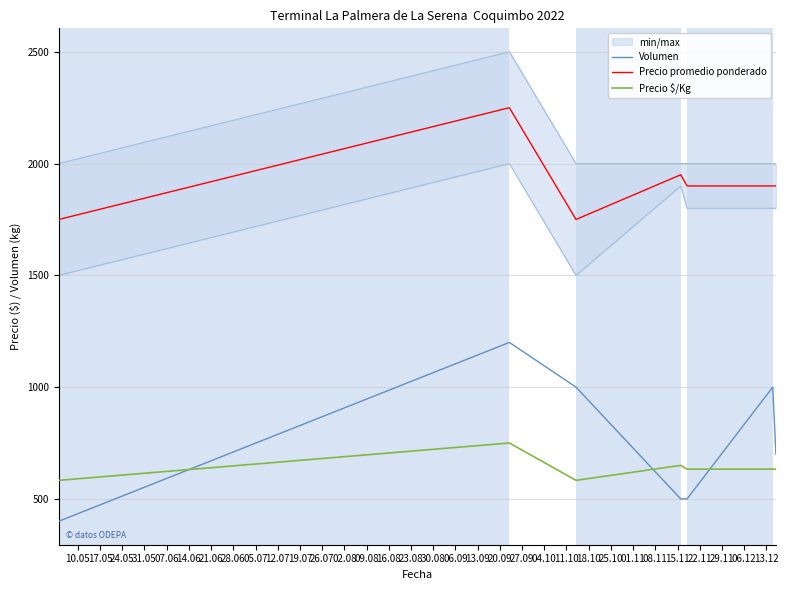

What is the maximum value for Precio $/Kg?

750